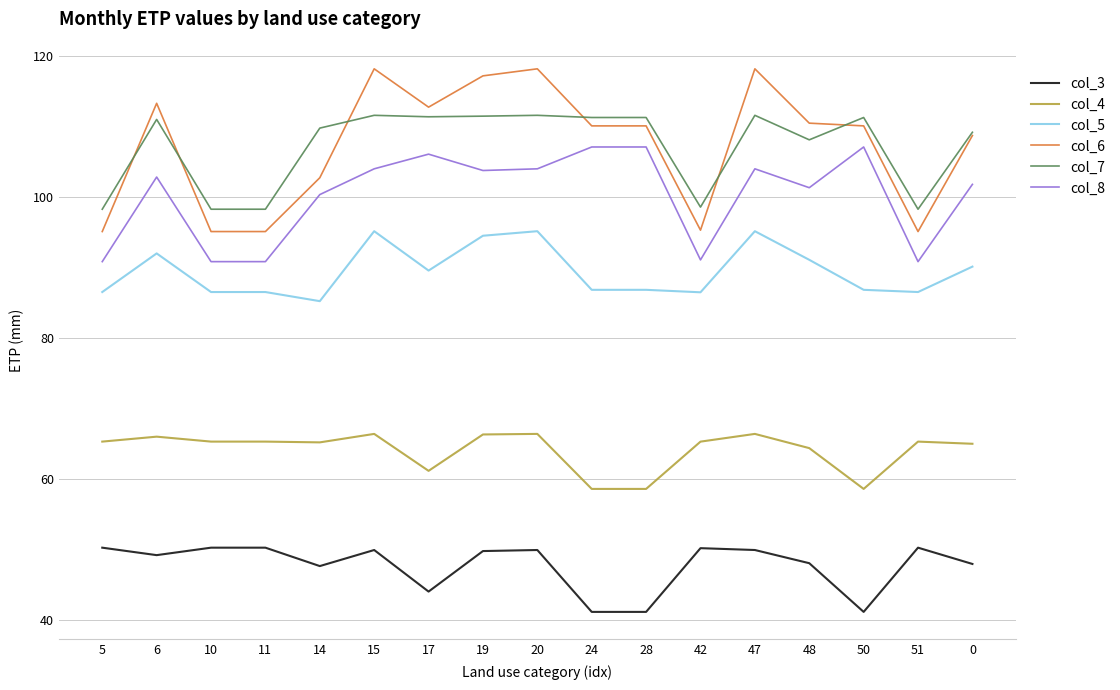

What is the total value across all series at 19?

543.0